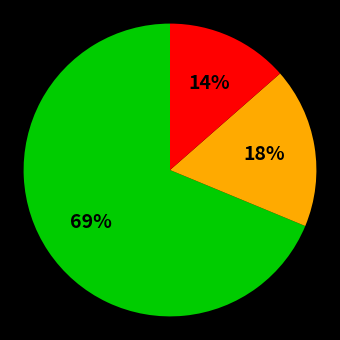

Is there a majority slice in this chart?

Yes